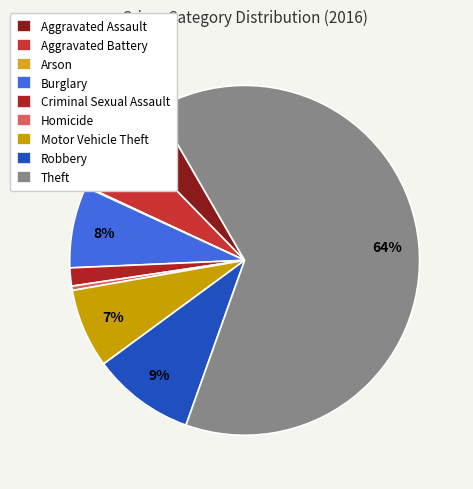

What is the ratio of the value at Burglary to the value at Robbery?

0.8